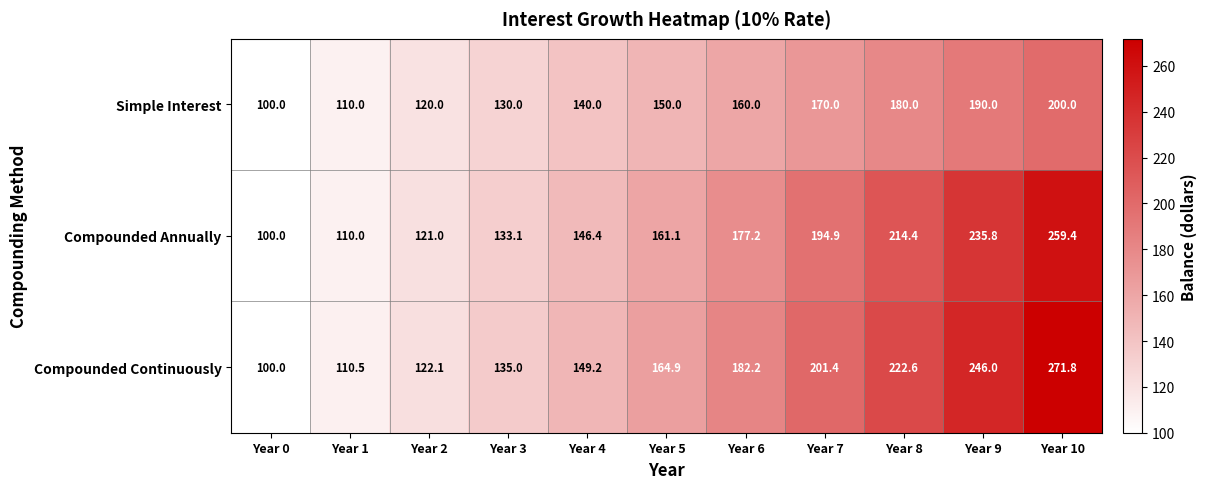

Which series has the widest spread of values?

Compounded Continuously